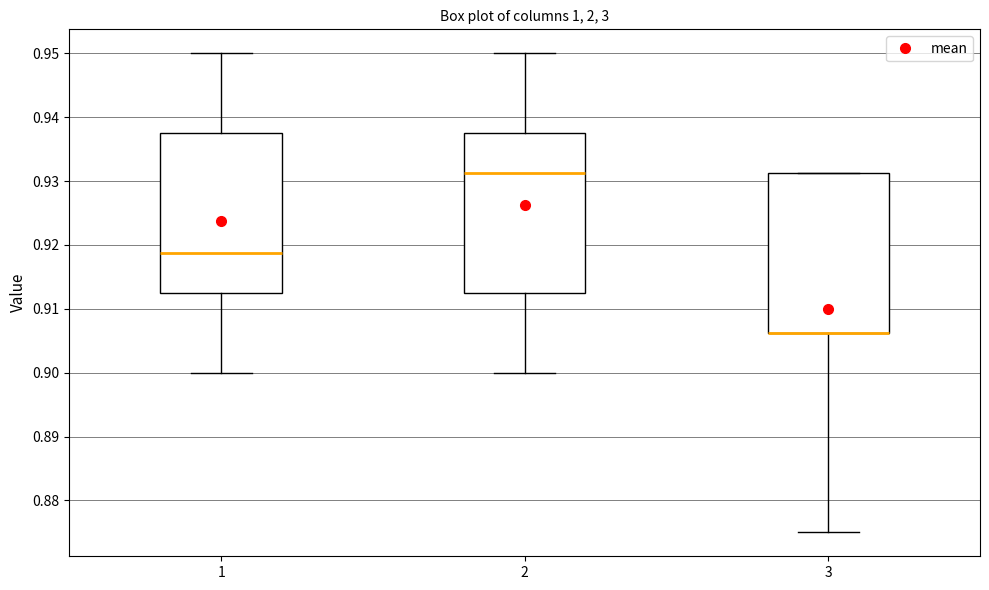

Where does the lower whisker of the box at x = 1 end on the y-axis? The values are not printed on the chart, so give them approximately, as read against the axis.

0.900